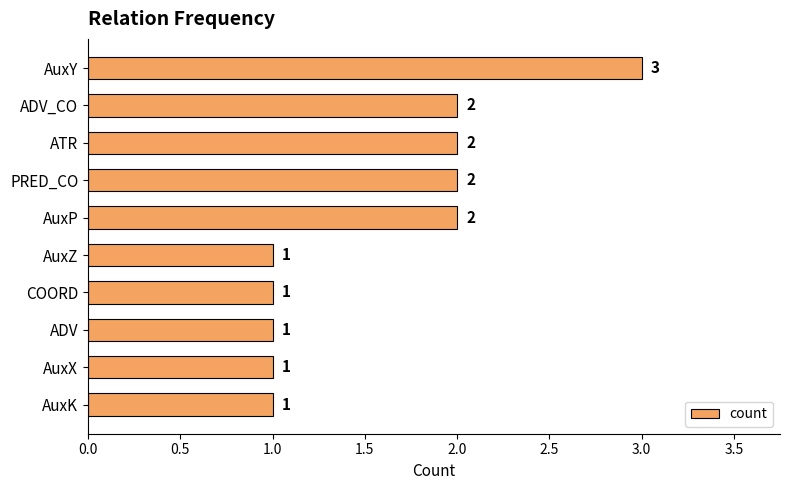

What is the label of the 1st bar from the bottom?

AuxK